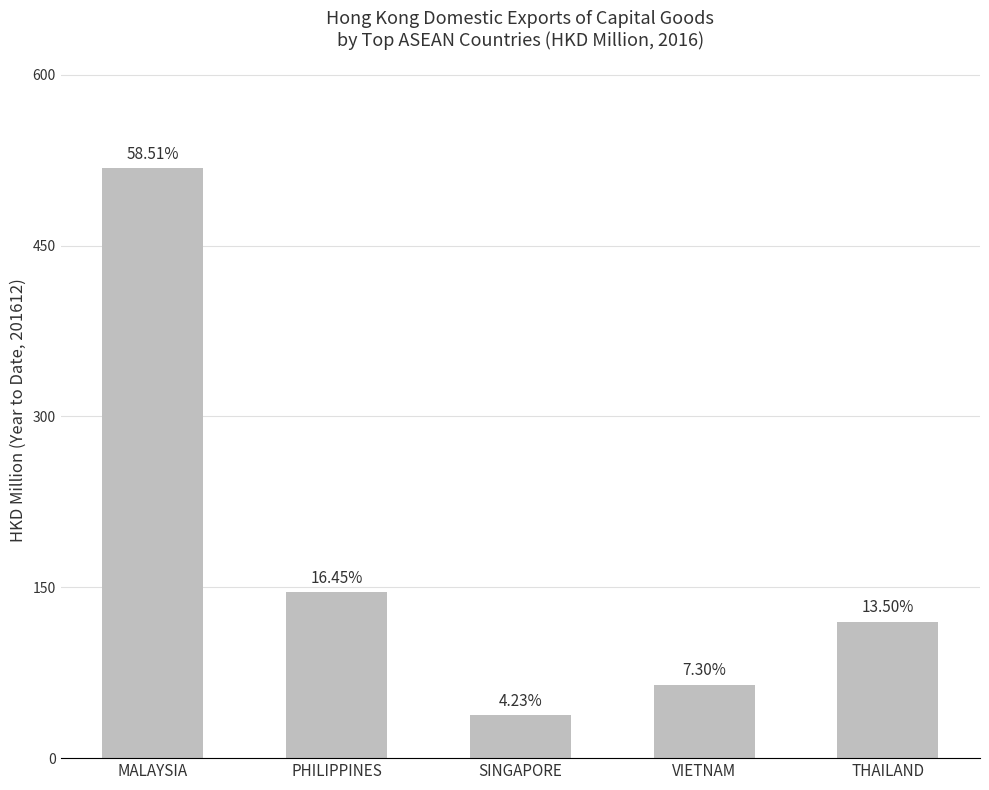

Is it true that the value at VIETNAM is 64.6?

True